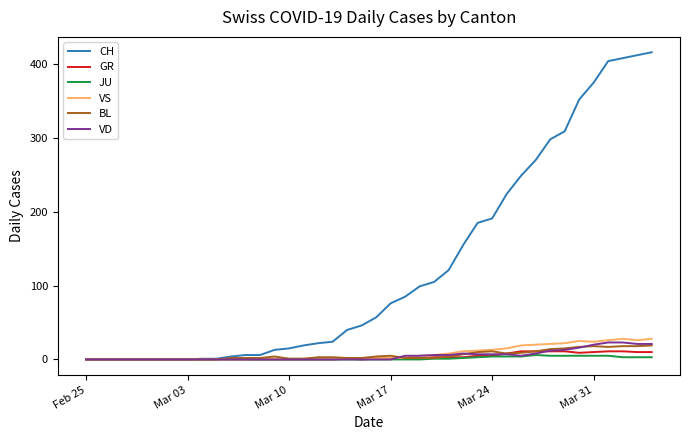

Does the chart have visible grid lines?

No